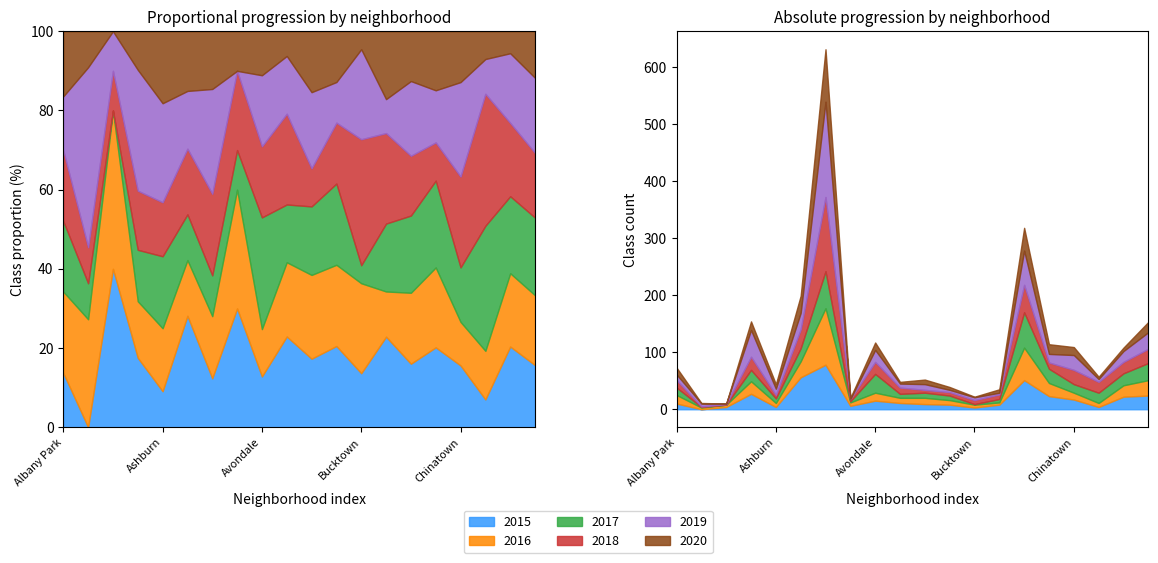

Rank the categories by 2017 value from highest to lowest.

Austin, Chatham, Avondale, Edgewater, Chicago Lawn, Auburn Gresham, Douglas, Armour Square, Clearing, Chinatown, Albany Park, Bridgeport, Ashburn, Brighton Park, Belmont Cragin, Calumet Heights, Avalon Park, Andersonville, Bucktown, Archer Heights